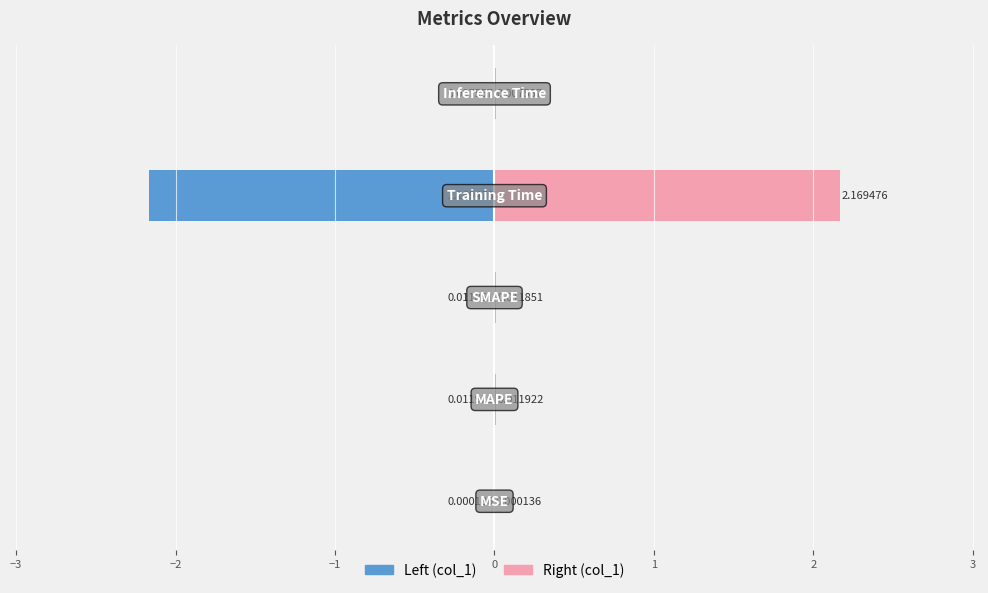

The col_1 (left) series shows -0.0 at −4. True or false?

False